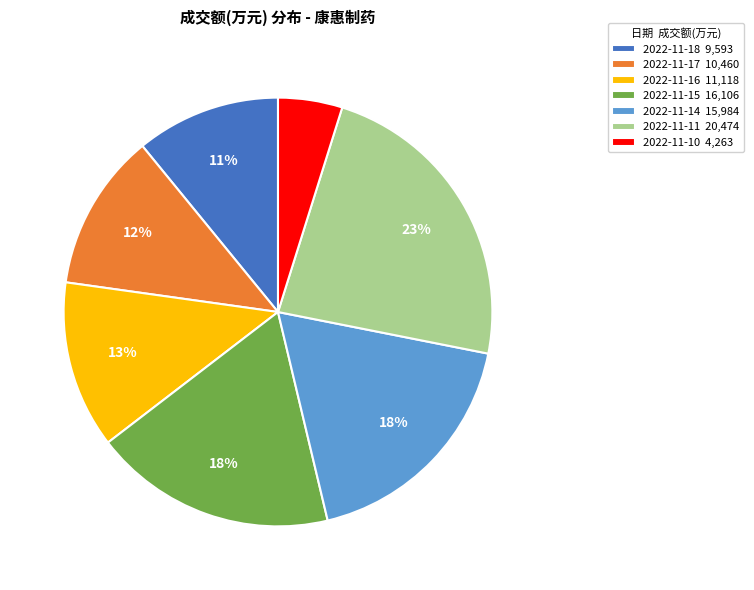

Does any single category account for the majority?

No